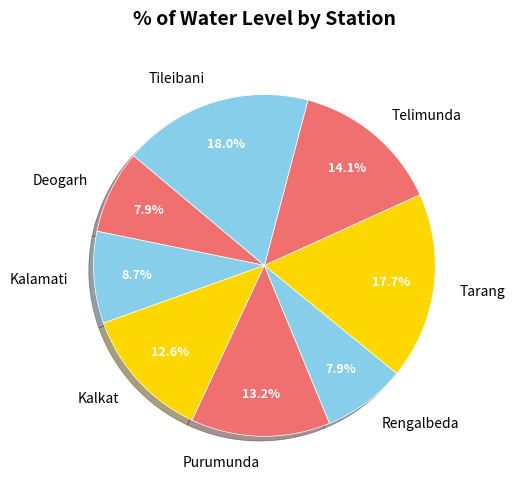

To the nearest percent, what percentage of the pie is Telimunda?

14%